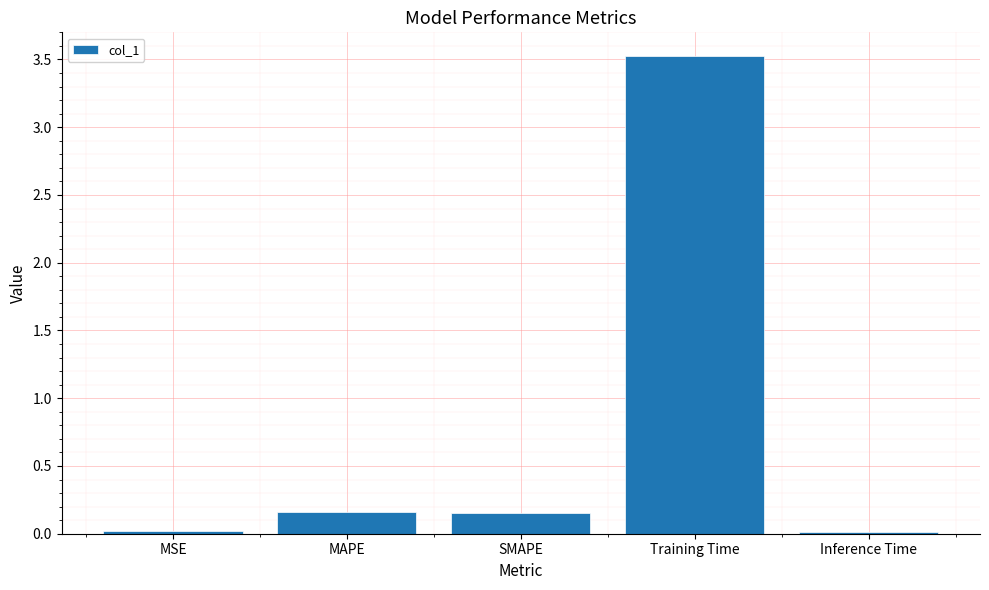

What is the label of the 5th bar from the left?

Inference Time